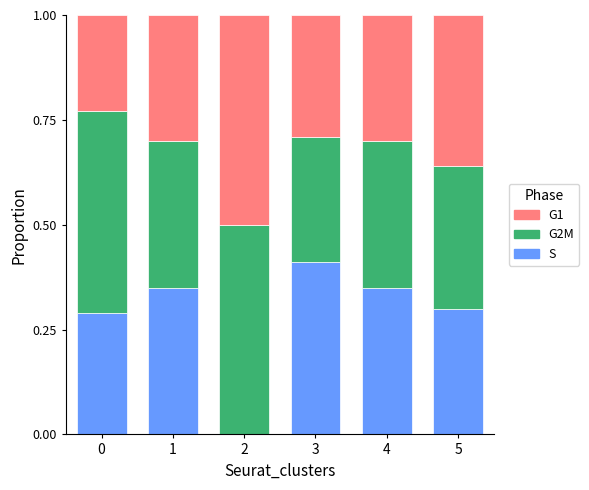

What are all the series names shown in the legend?

G1, G2M, S